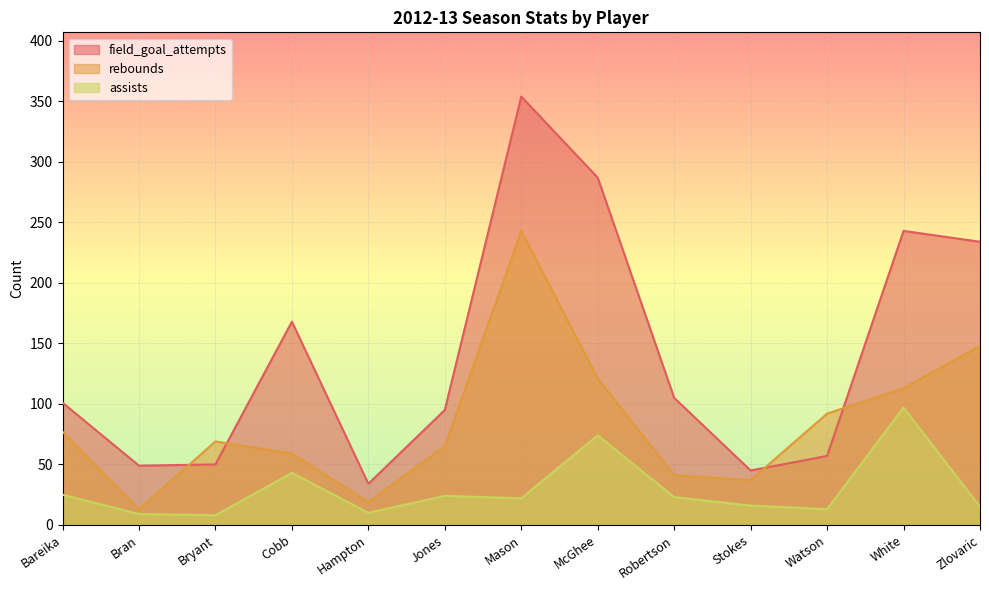

What is the label of the 13th point from the right?

Bareika